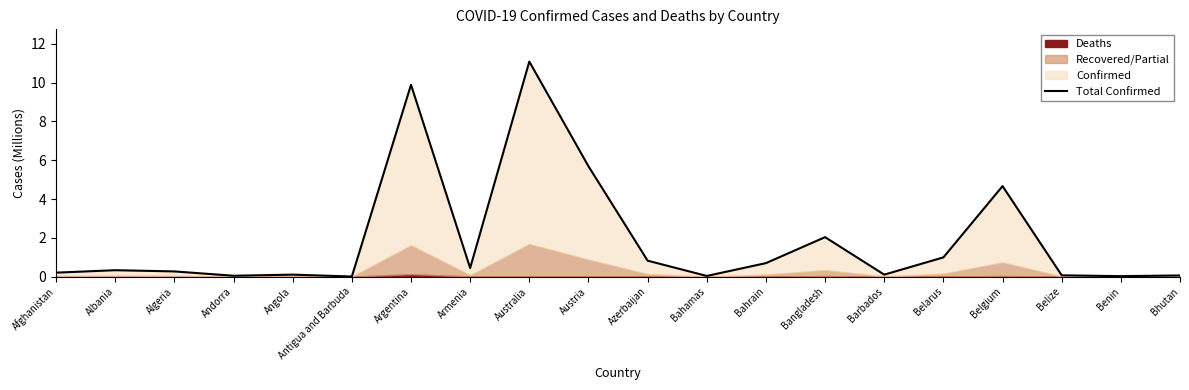

Reading right to left, transcribe all the data shown in this chart.

0.1	0.0	0.1	4.7	1.0	0.1	2.0	0.7	0.0	0.8	5.7	11.1	0.4	9.9	0.0	0.1	0.0	0.3	0.3	0.2